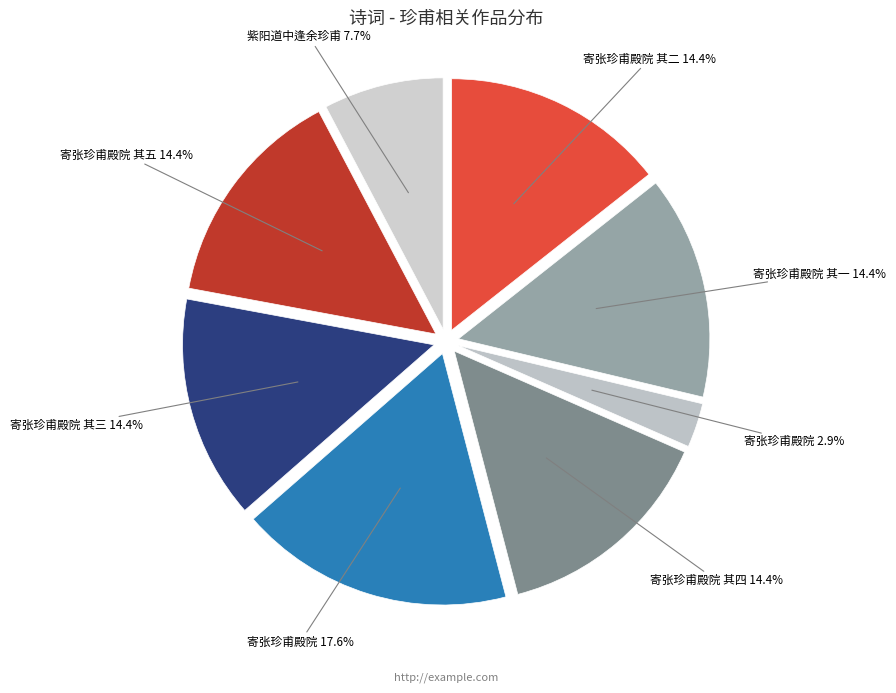

Is there any slice that represents more than half of the pie?

No